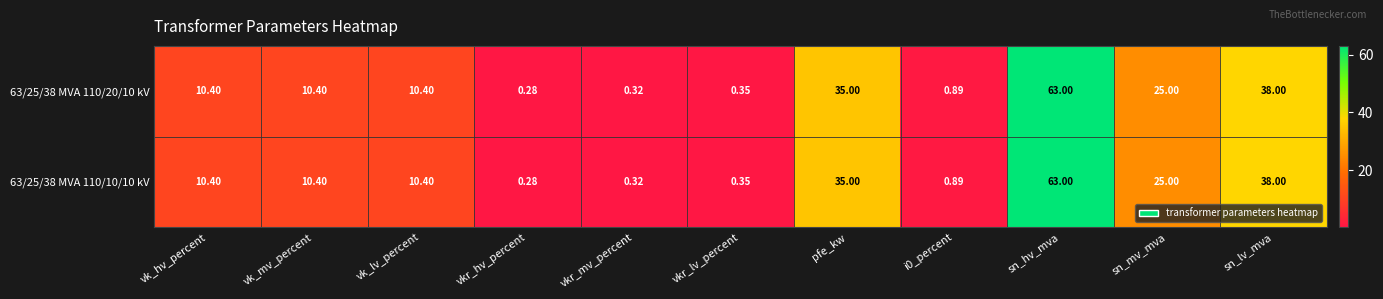

Which category has the highest value across all series?

sn_hv_mva